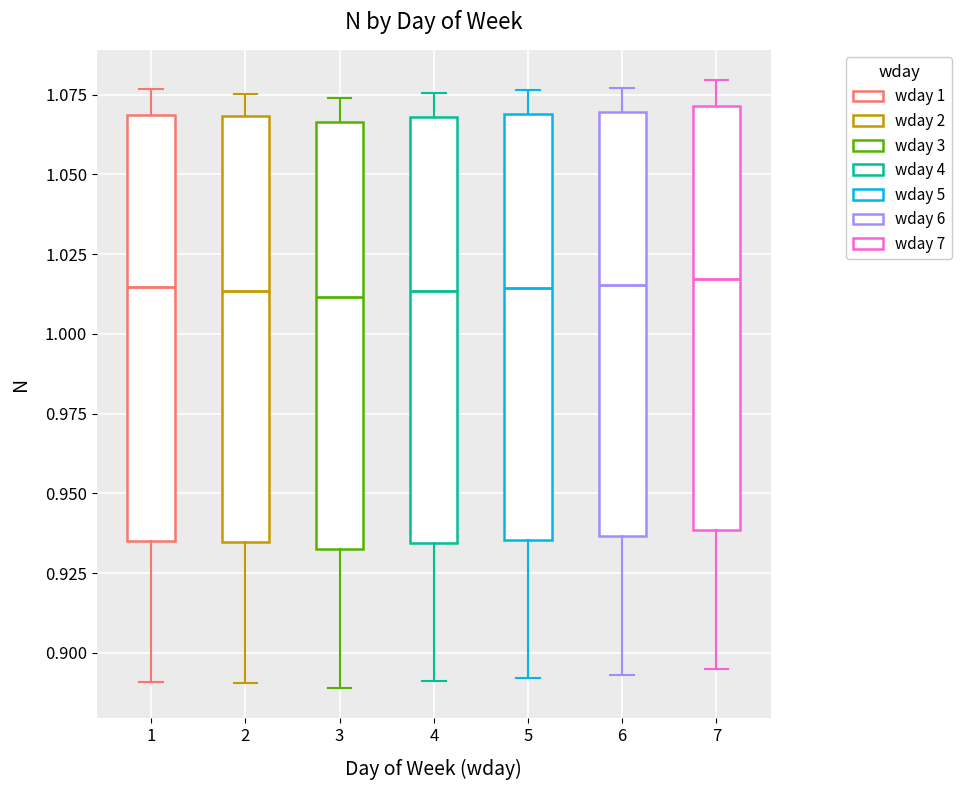

Reading left to right, transcribe this box plot: for each box, give where its median line is, the range the box spans, and where its two whiskers end, as read against the y-axis. The values are not printed on the chart, so give them approximately, as read against the axis.

1: median 1.015, box 0.935 to 1.070, whiskers 0.890 to 1.075
2: median 1.015, box 0.935 to 1.070, whiskers 0.890 to 1.075
3: median 1.010, box 0.935 to 1.065, whiskers 0.890 to 1.075
4: median 1.015, box 0.935 to 1.070, whiskers 0.890 to 1.075
5: median 1.015, box 0.935 to 1.070, whiskers 0.890 to 1.075
6: median 1.015, box 0.935 to 1.070, whiskers 0.895 to 1.075
7: median 1.015, box 0.940 to 1.070, whiskers 0.895 to 1.080